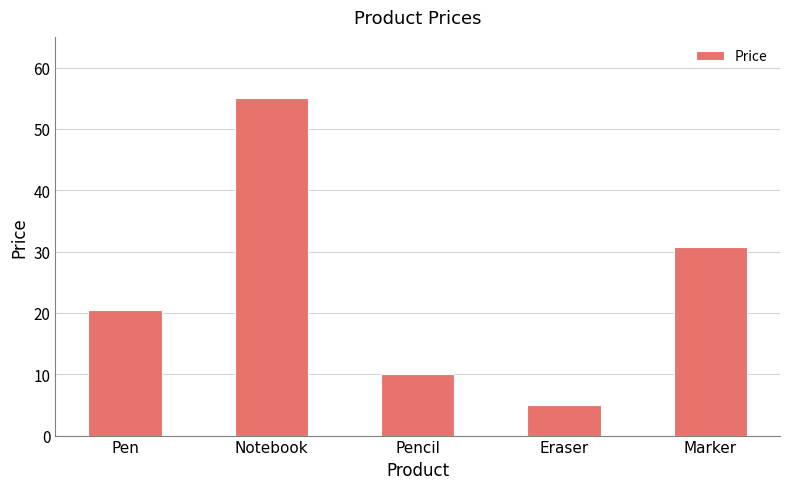

List the labels in order of value, smallest first.

Eraser, Pencil, Pen, Marker, Notebook